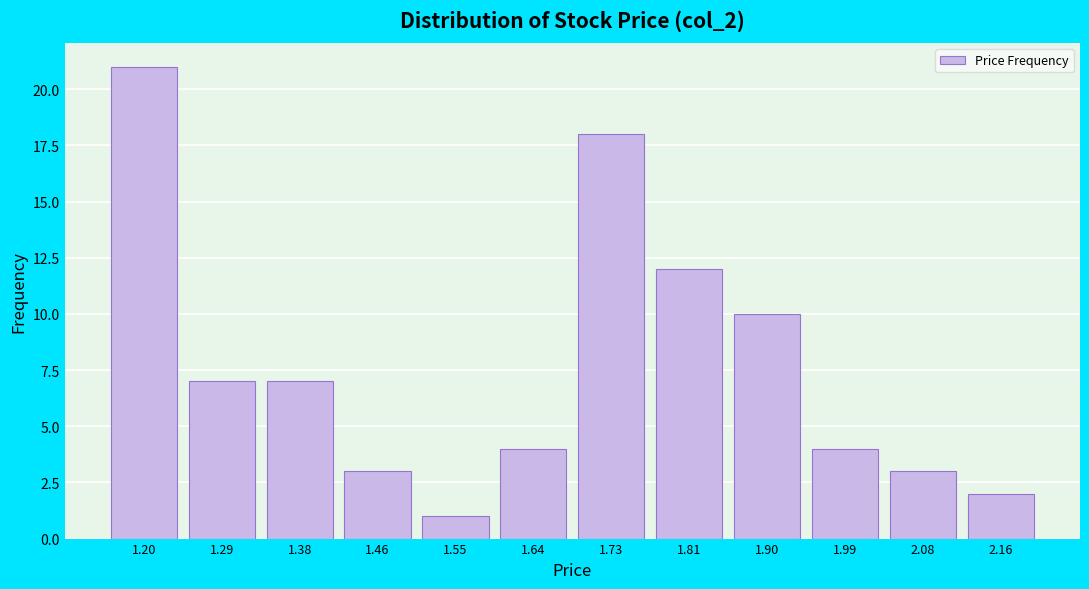

Reading left to right, extract all data points from this chart.

21	7	7	3	1	4	18	12	10	4	3	2